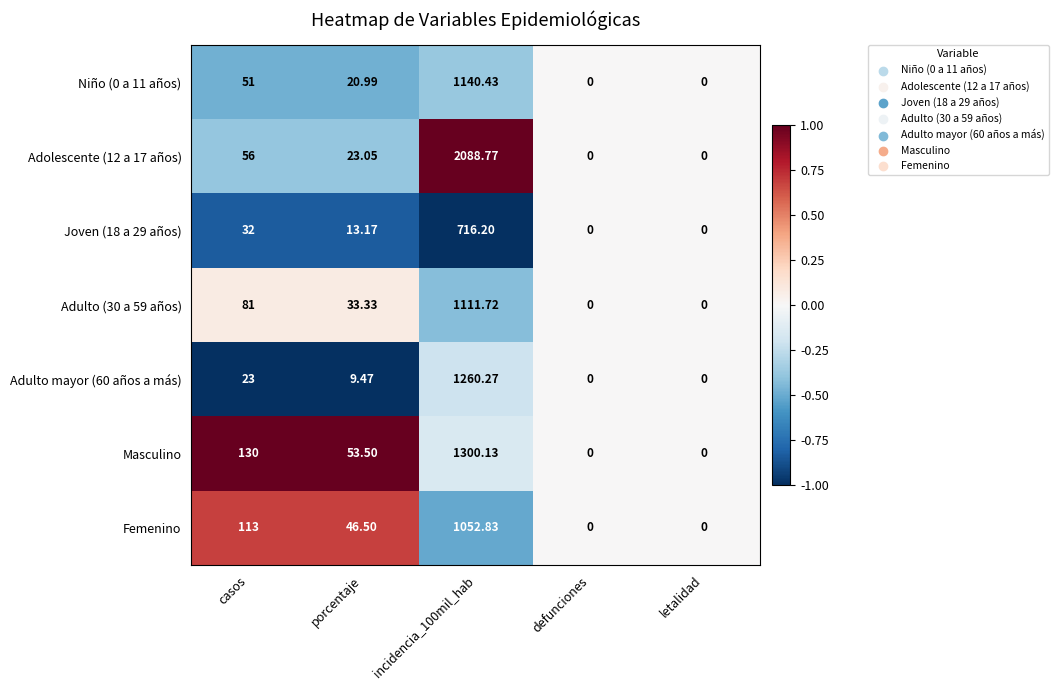

Where is Femenino nearest to the value 526?

casos